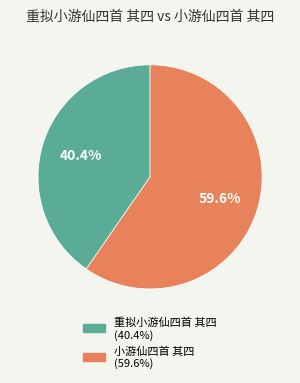

To the nearest percent, what portion does 小游仙四首 其四 represent?

60%